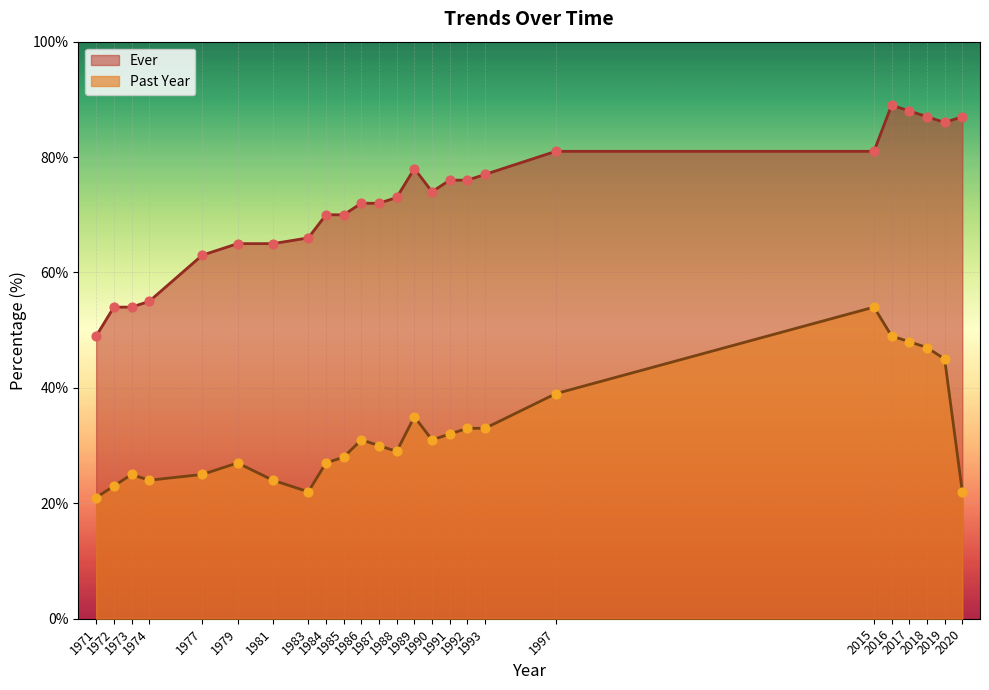

Which series contains the lowest Y value?

Past Year